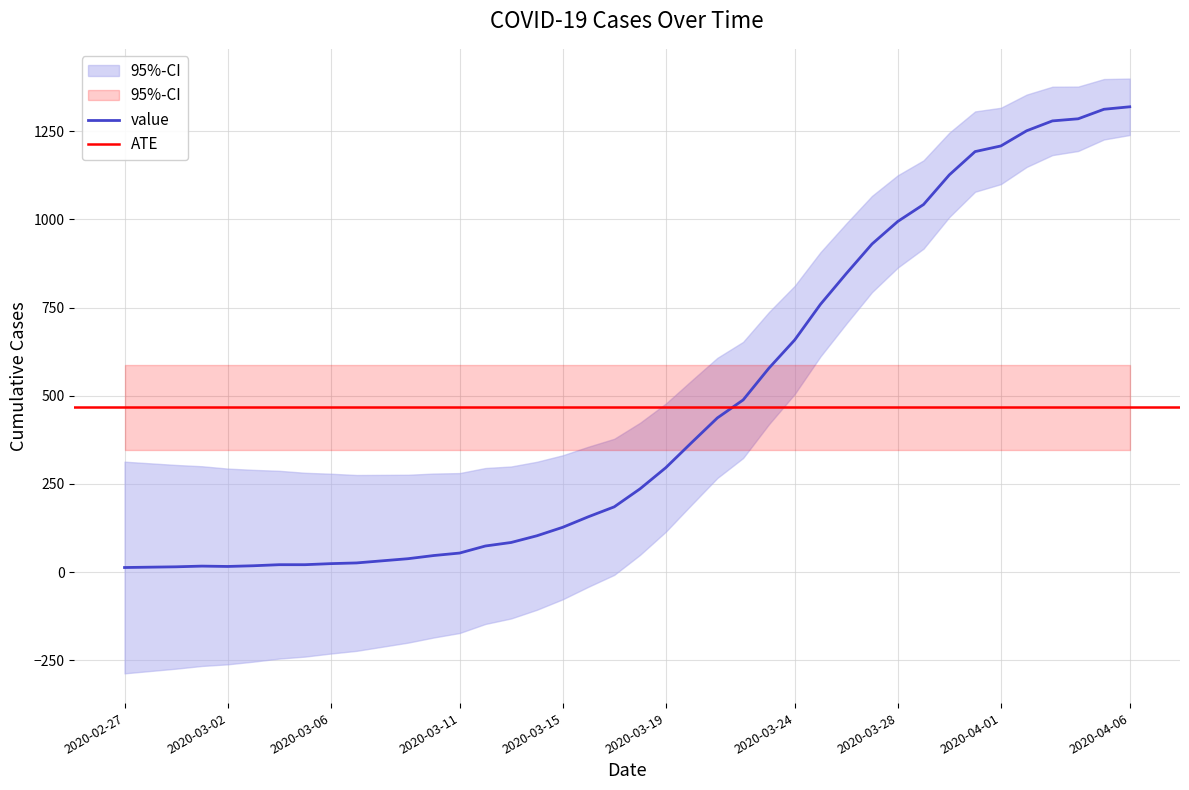

Reading left to right, what are all the values shown in this chart?

13	14	15	17	16	18	21	21	24	26	32	38	47	54	74	84	103	127	157	185	236	296	367	437	488	578	658	759	846	930	994	1042	1126	1192	1208	1251	1279	1285	1312	1319